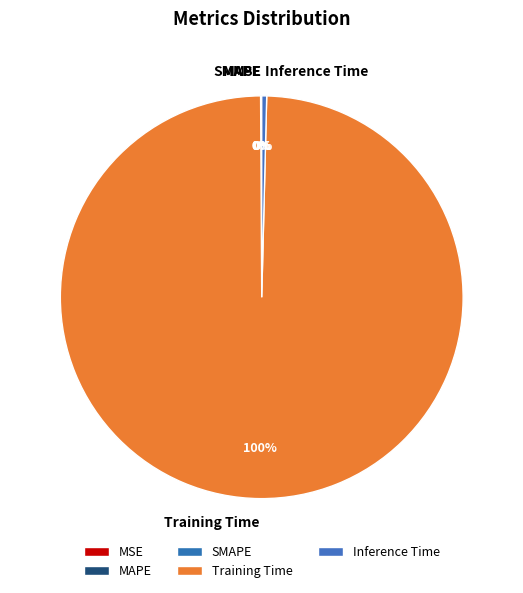

What percentage is the Training Time slice, to the nearest percent?

100%